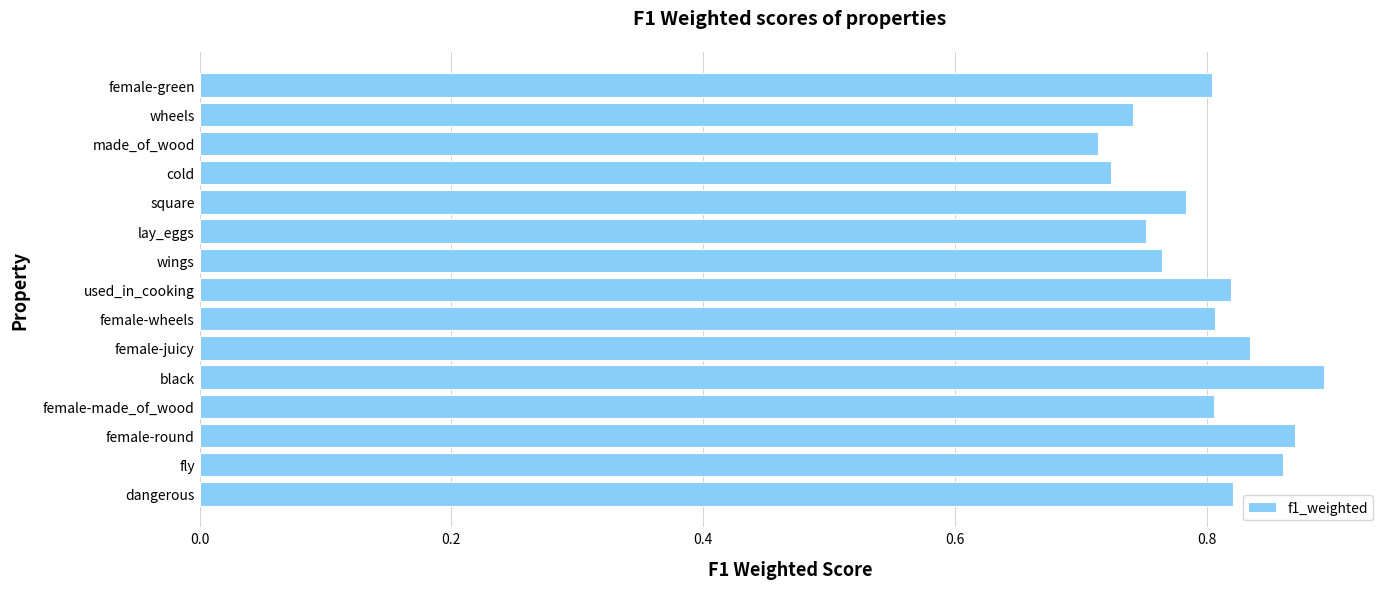

True or false: the data shows 1.2 at female-wheels.

False